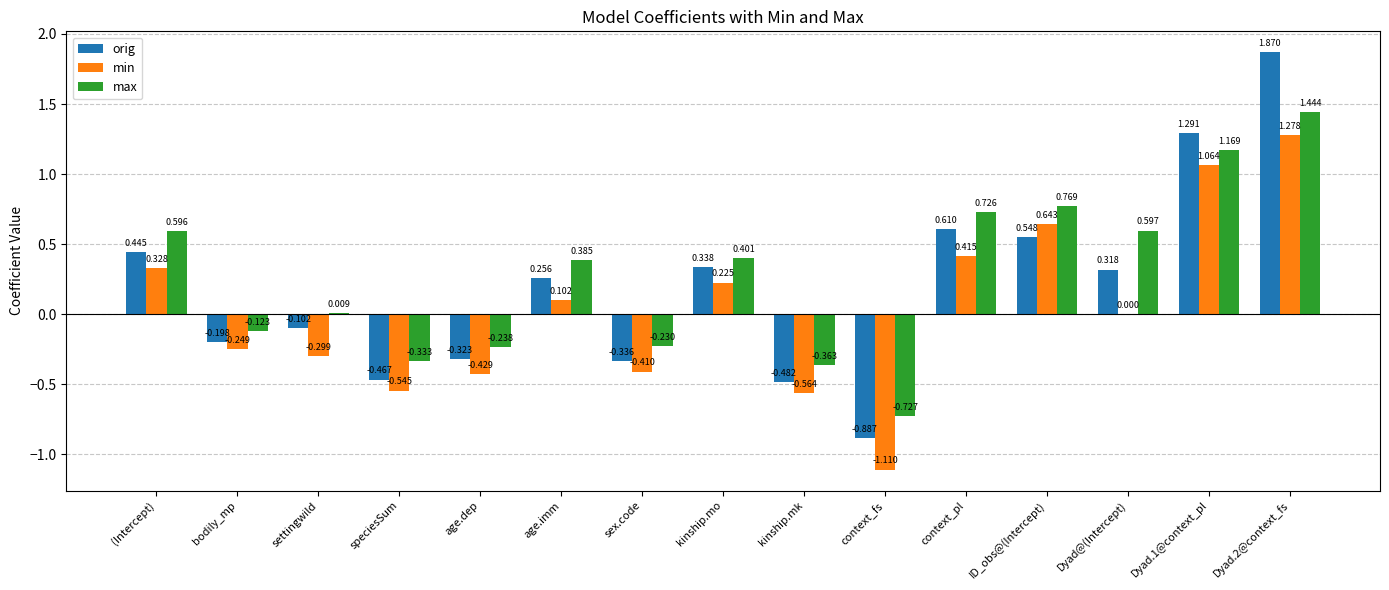

Where does the max series first go above 0?

(Intercept)